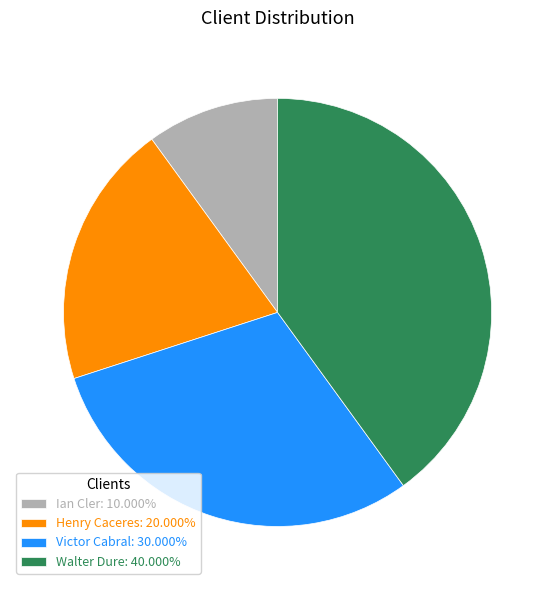

Between Ian Cler and Henry Caceres, which is larger?

Henry Caceres